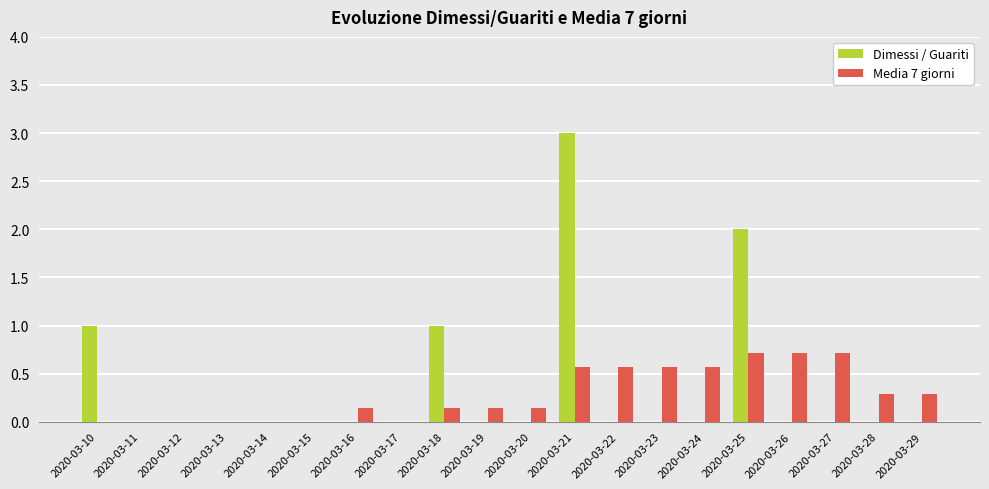

Is the value of Media 7 giorni at 2020-03-19 greater than the value of Dimessi / Guariti at 2020-03-24?

Yes